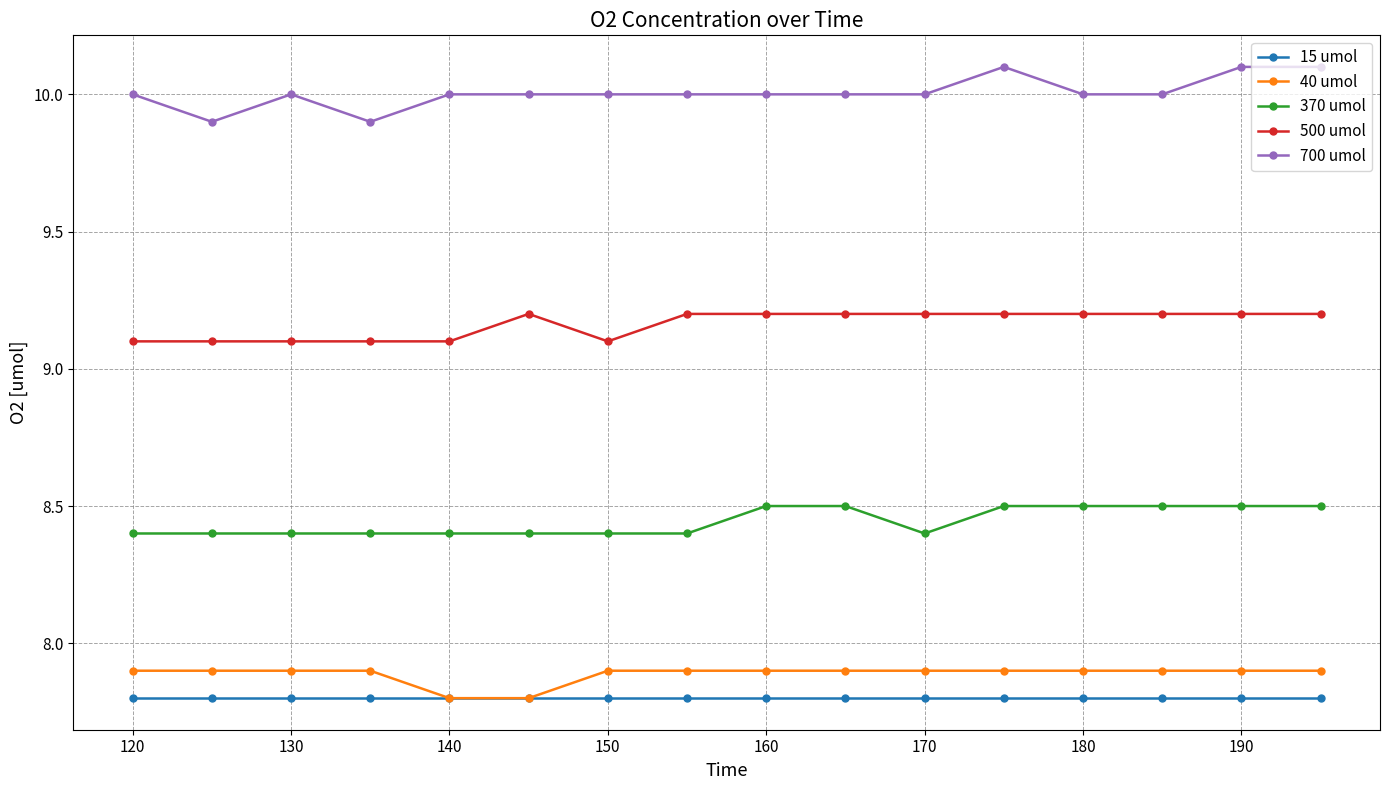

What is the value of the 700 umol point at the 4th from the left?

9.9